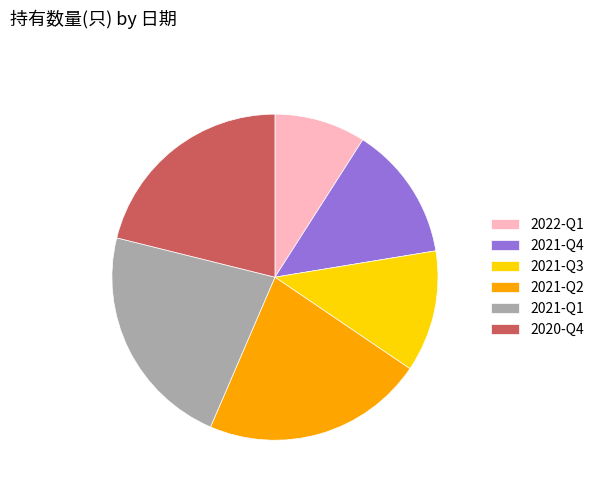

Which has a higher value, 2021-Q1 or 2022-Q1?

2021-Q1